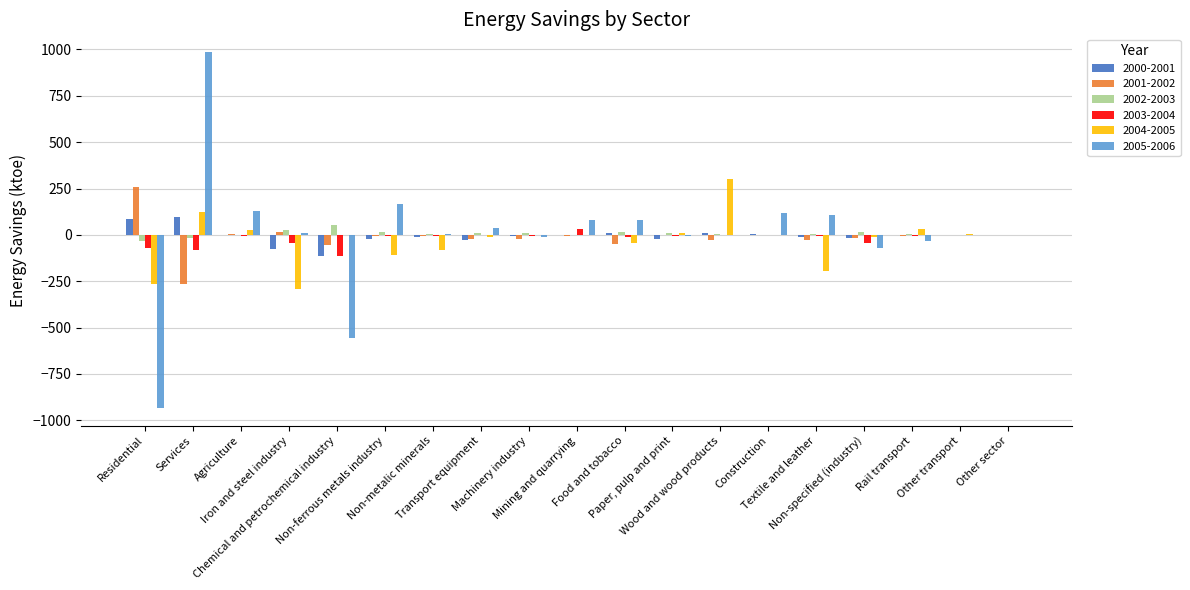

What value does the 2003-2004 series have at Services?

-82.9